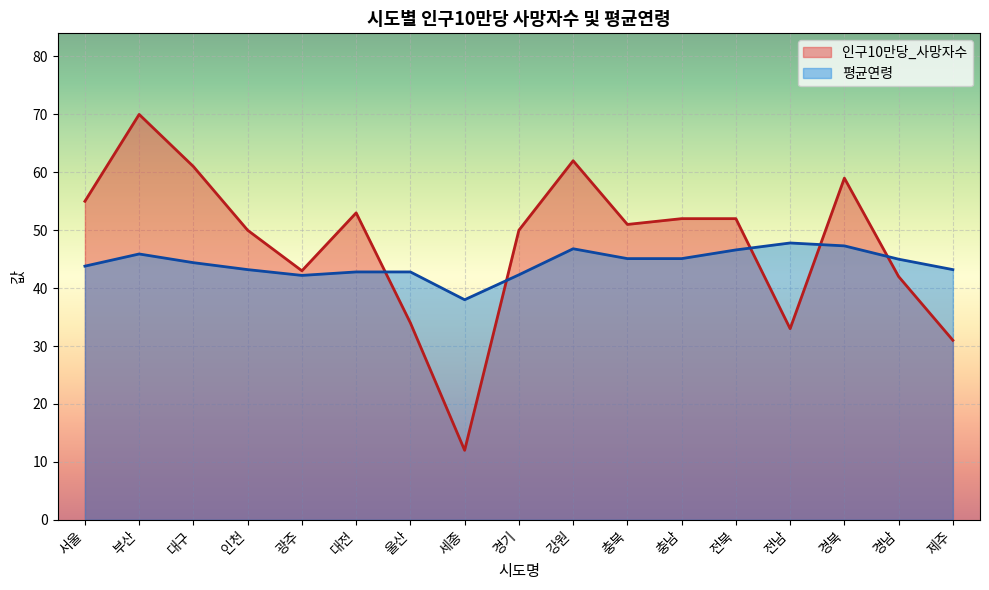

What is the maximum value shown in the chart?

70.0